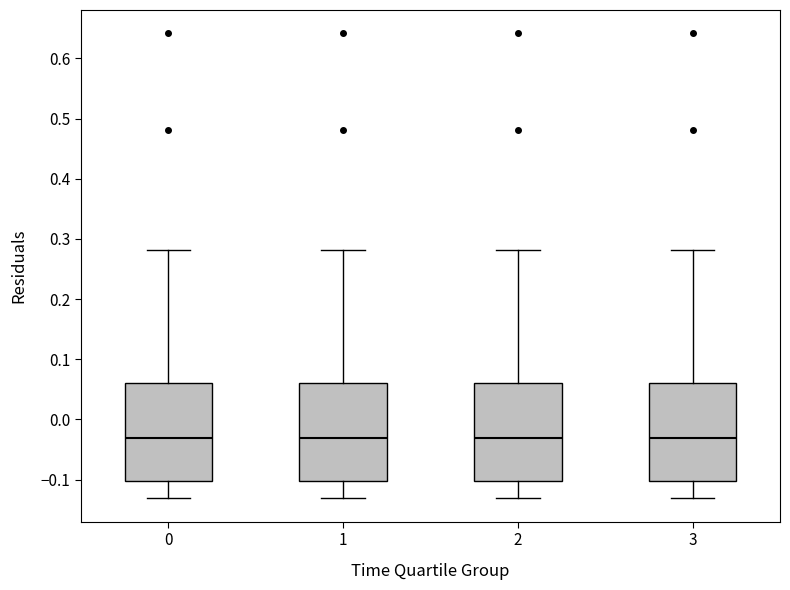

Reading left to right, read every box against the y-axis: the position of its median line, the range the box covers, and the ends of its whiskers. The values are not printed on the chart, so give them approximately, as read against the axis.

0: median -0.03, box -0.10 to 0.06, whiskers -0.13 to 0.28
1: median -0.03, box -0.10 to 0.06, whiskers -0.13 to 0.28
2: median -0.03, box -0.10 to 0.06, whiskers -0.13 to 0.28
3: median -0.03, box -0.10 to 0.06, whiskers -0.13 to 0.28